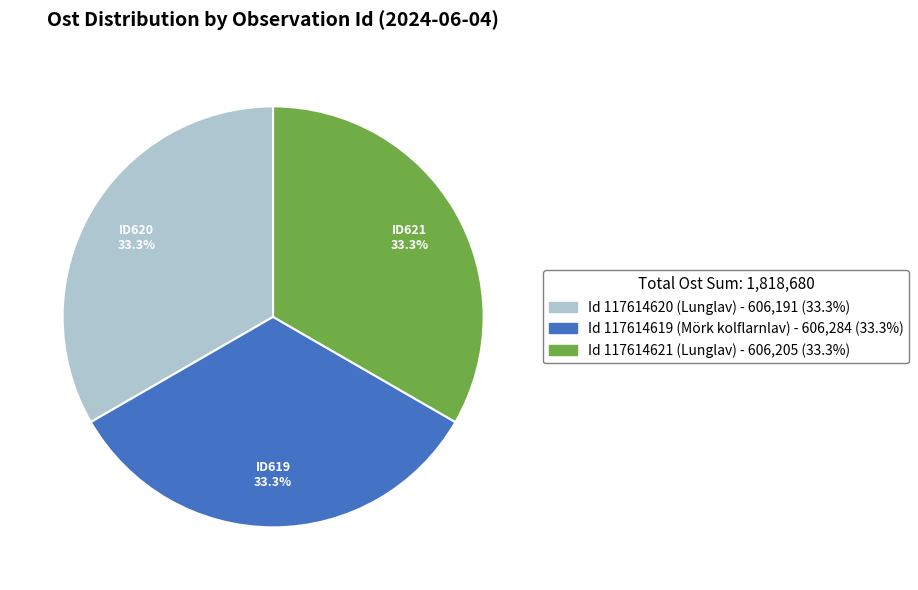

Does any single category account for the majority?

No